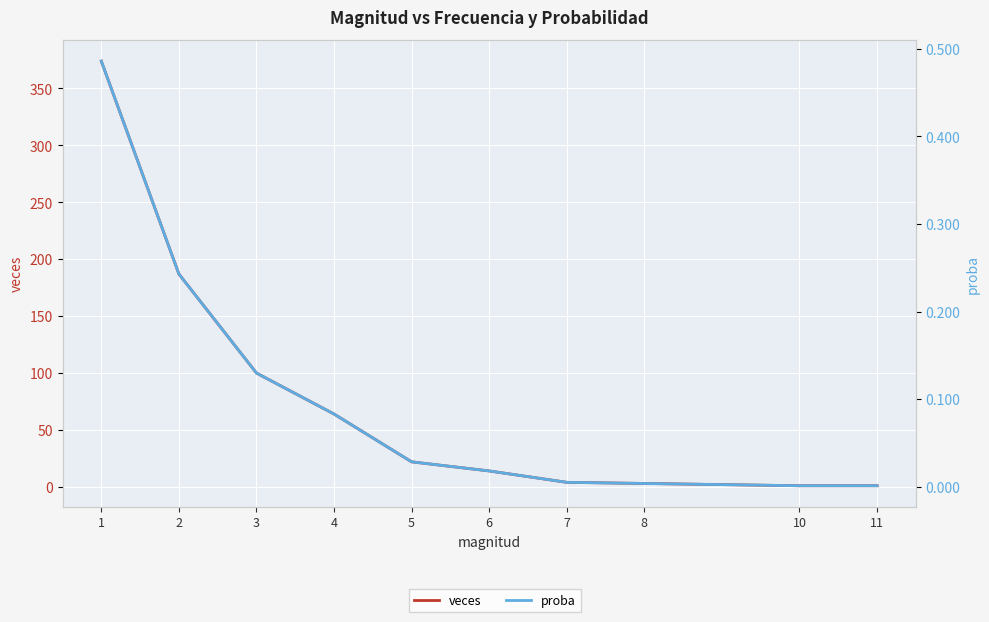

What is the sum of the veces values at 5 and 4?

86.0